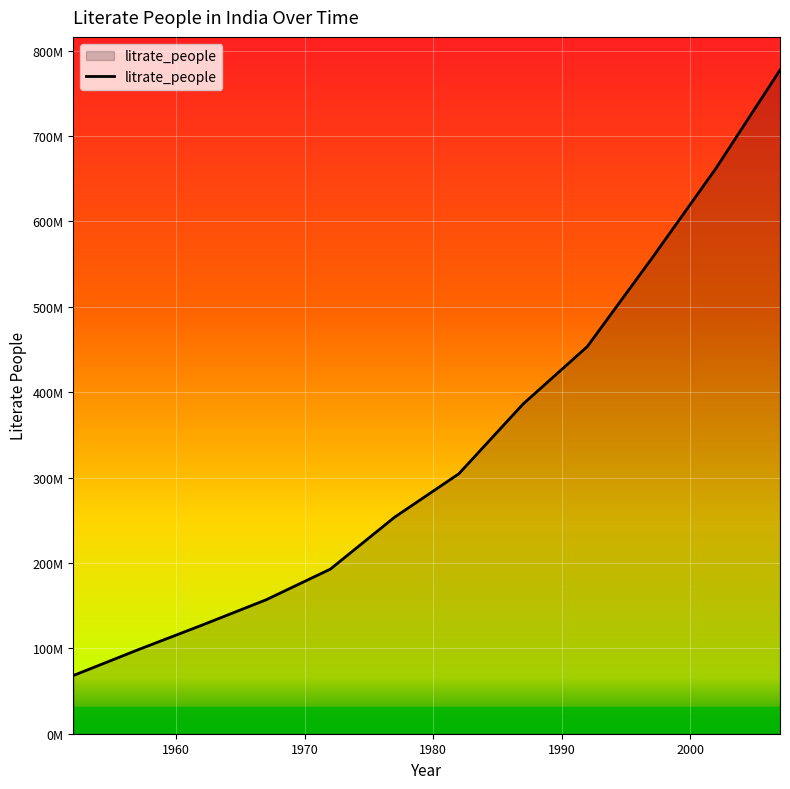

Does the chart have visible grid lines?

Yes